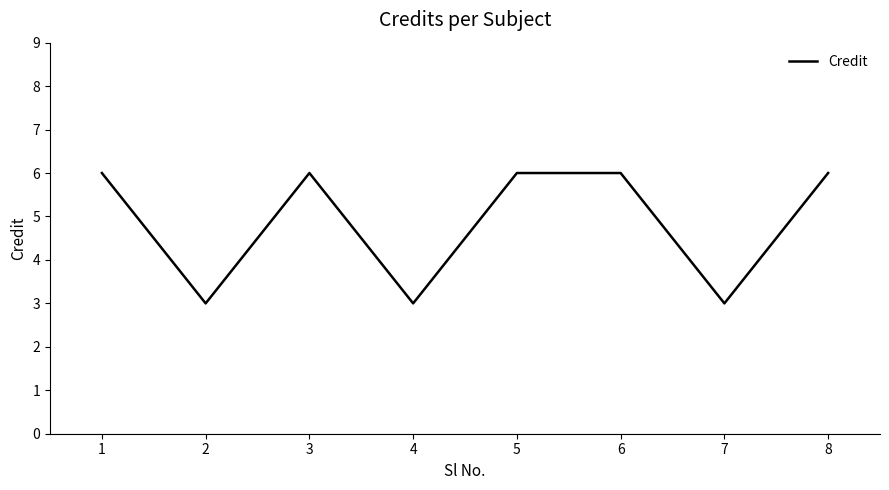

True or false: the data shows 6 at 8.

True